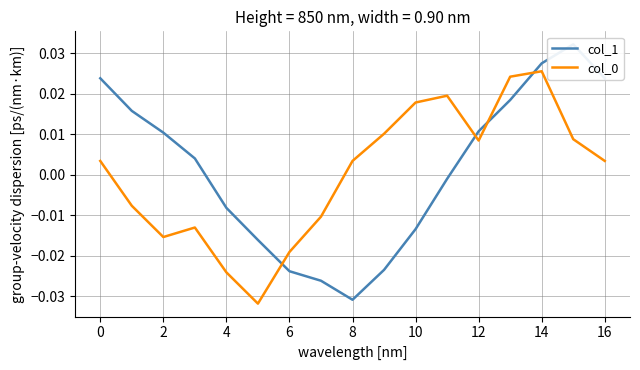

Is the value of col_1 at 8 greater than the value of col_0 at 4?

No